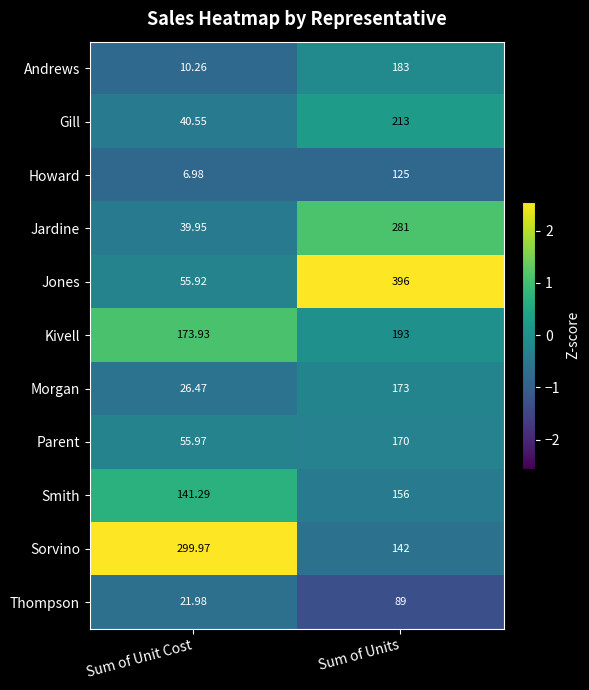

Which series has the largest total across all categories?

Jones